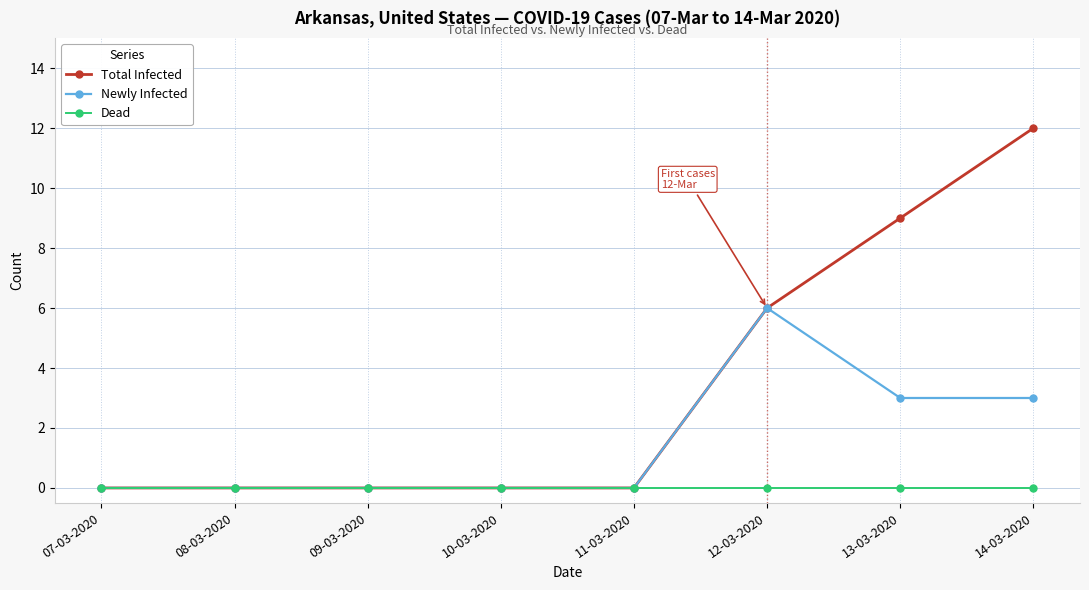

Reading left to right, what are all the values shown in this chart?

Total Infected: 07-03-2020=0	08-03-2020=0	09-03-2020=0	10-03-2020=0	11-03-2020=0	12-03-2020=6	13-03-2020=9	14-03-2020=12
Newly Infected: 07-03-2020=0	08-03-2020=0	09-03-2020=0	10-03-2020=0	11-03-2020=0	12-03-2020=6	13-03-2020=3	14-03-2020=3
Dead: 07-03-2020=0	08-03-2020=0	09-03-2020=0	10-03-2020=0	11-03-2020=0	12-03-2020=0	13-03-2020=0	14-03-2020=0